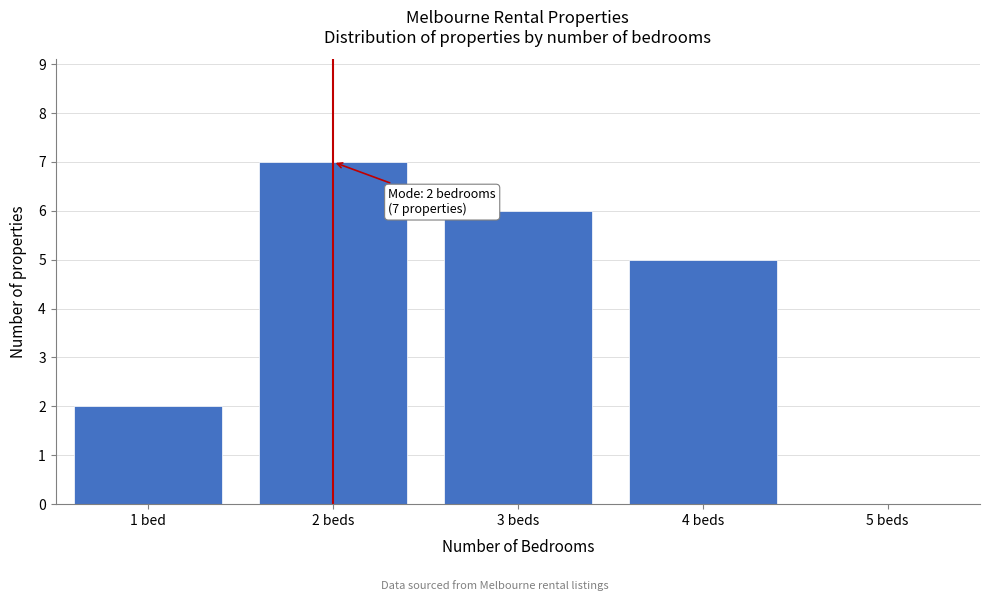

Reading left to right, list all the values displayed in this chart.

1 bed=2	2 beds=7	3 beds=6	4 beds=5	5 beds=0